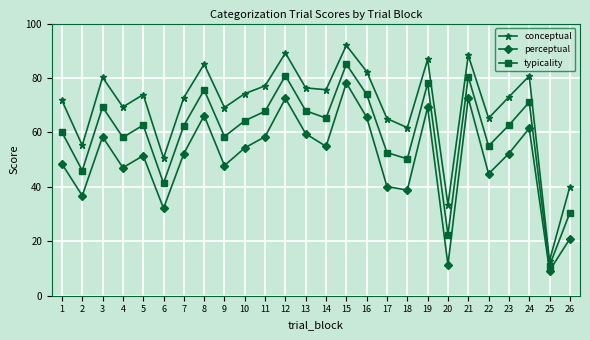

At how many categories does at least one series exceed 10?

26